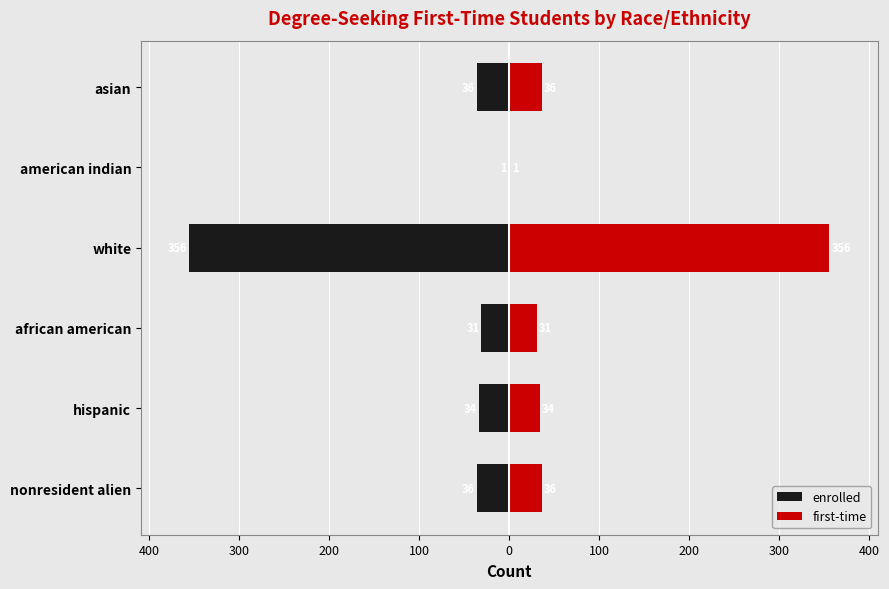

List the series in order of their peak value, lowest first.

enrolled, first-time